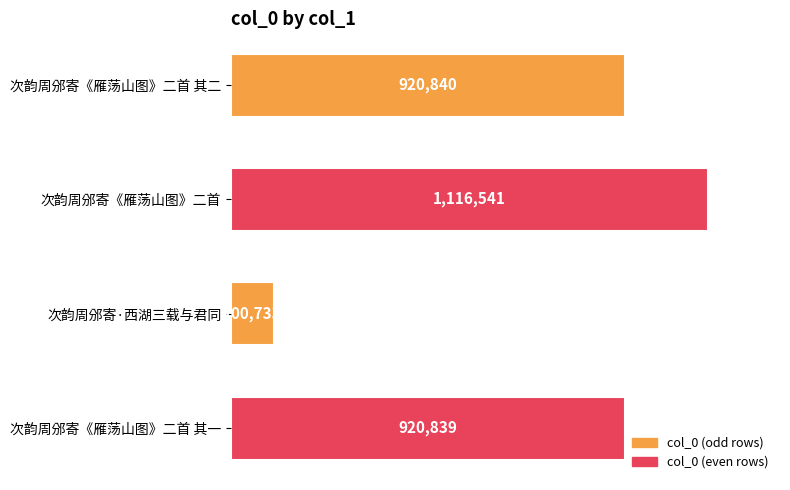

At which category does the chart reach its minimum across all series?

次韵周邠寄·西湖三载与君同